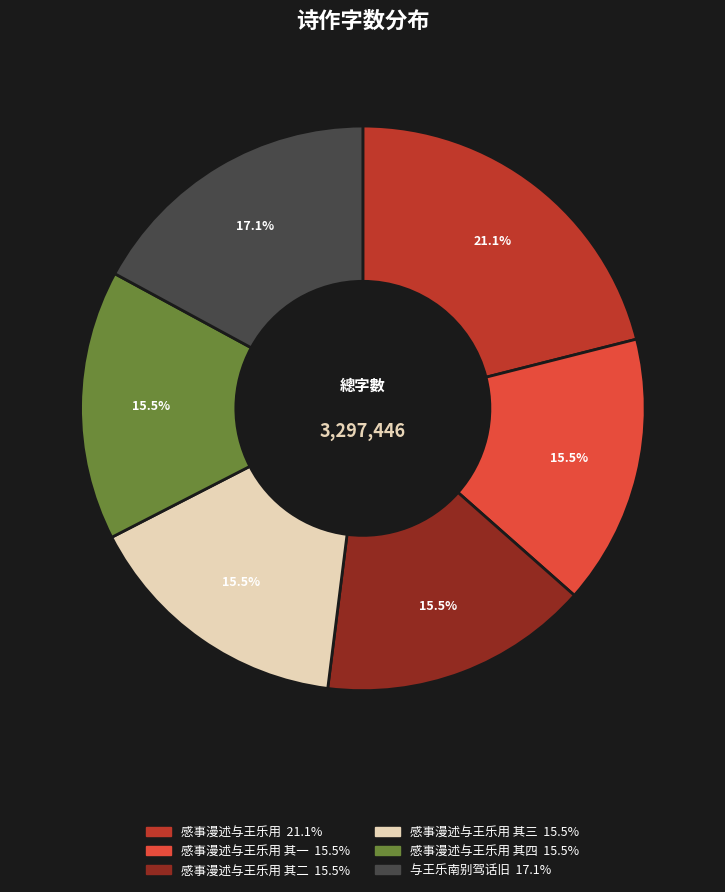

Is there a majority slice in this chart?

No